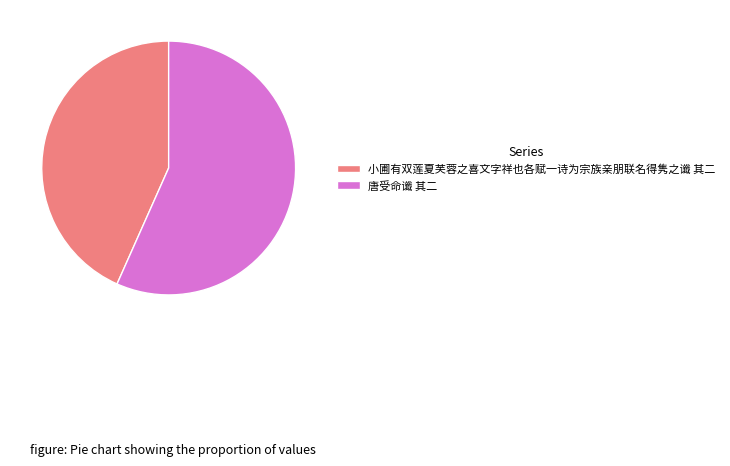

Is the sum of 小圃有双莲夏芙蓉之喜文字祥也各赋一诗为宗族亲朋联名得隽之谶 其二 and 唐受命谶 其二 greater than half?

Yes